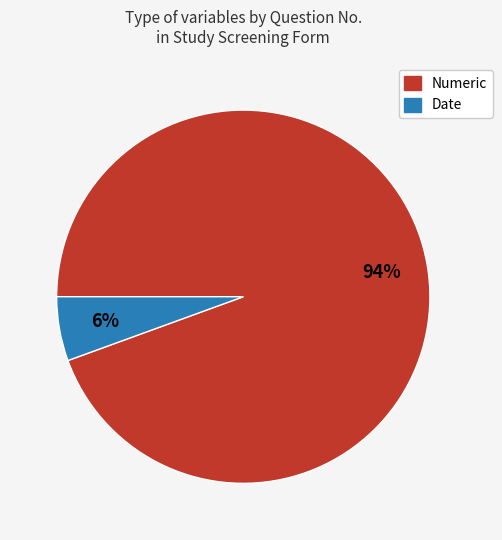

Is there any slice that represents more than half of the pie?

Yes